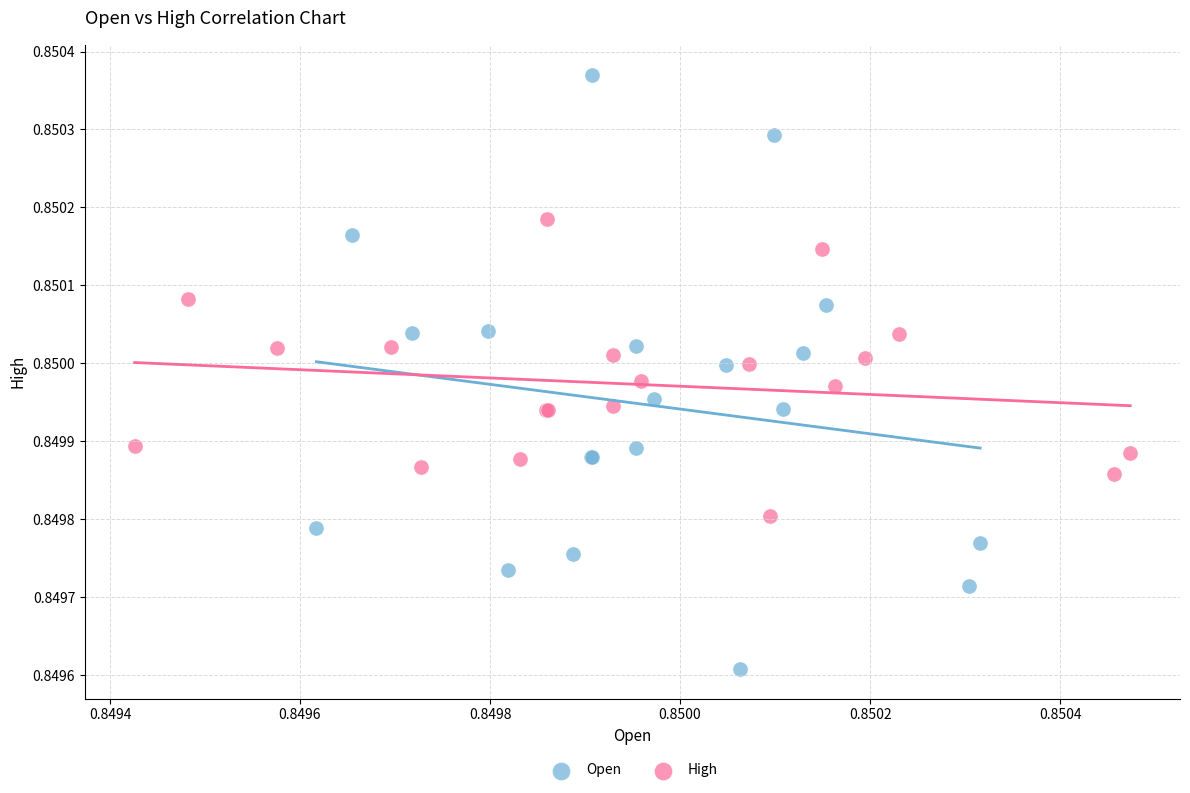

What are all the series names shown in the legend?

Open, High